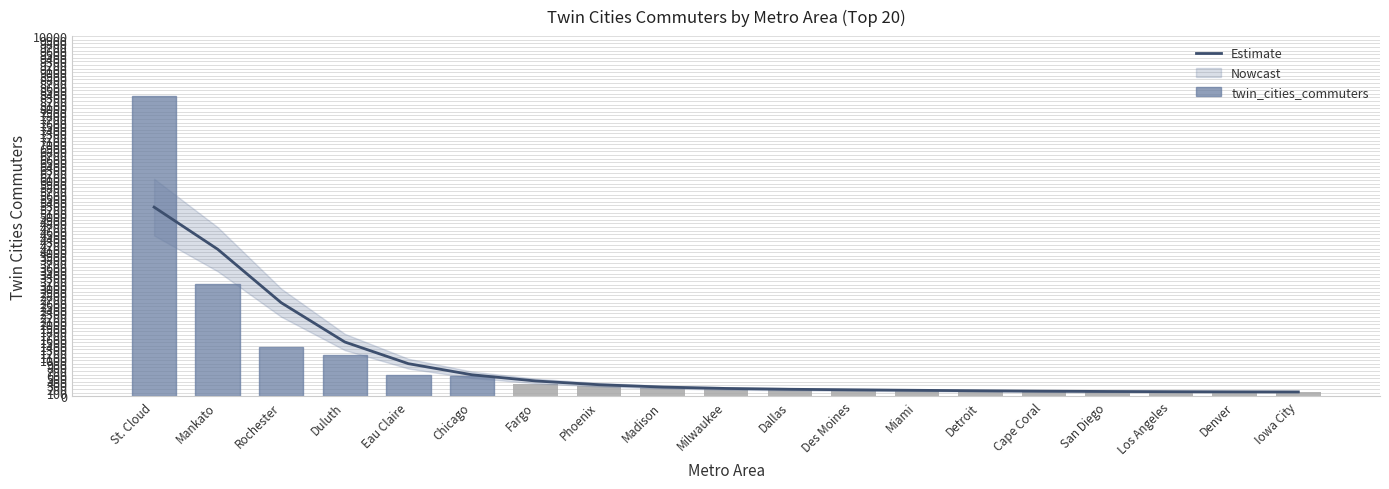

At Miami, list the series in order from smallest to largest.

Estimate, twin_cities_commuters